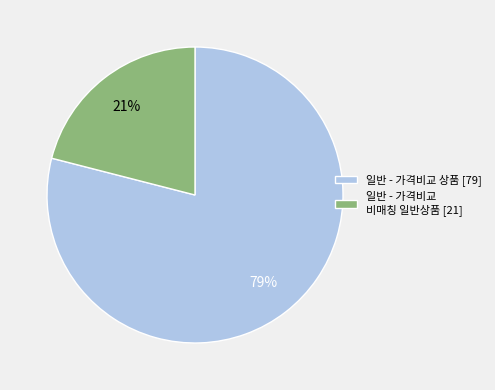

Between 일반 - 가격비교 비매칭 일반상품 [21] and 일반 - 가격비교 상품 [79], which is larger?

일반 - 가격비교 상품 [79]